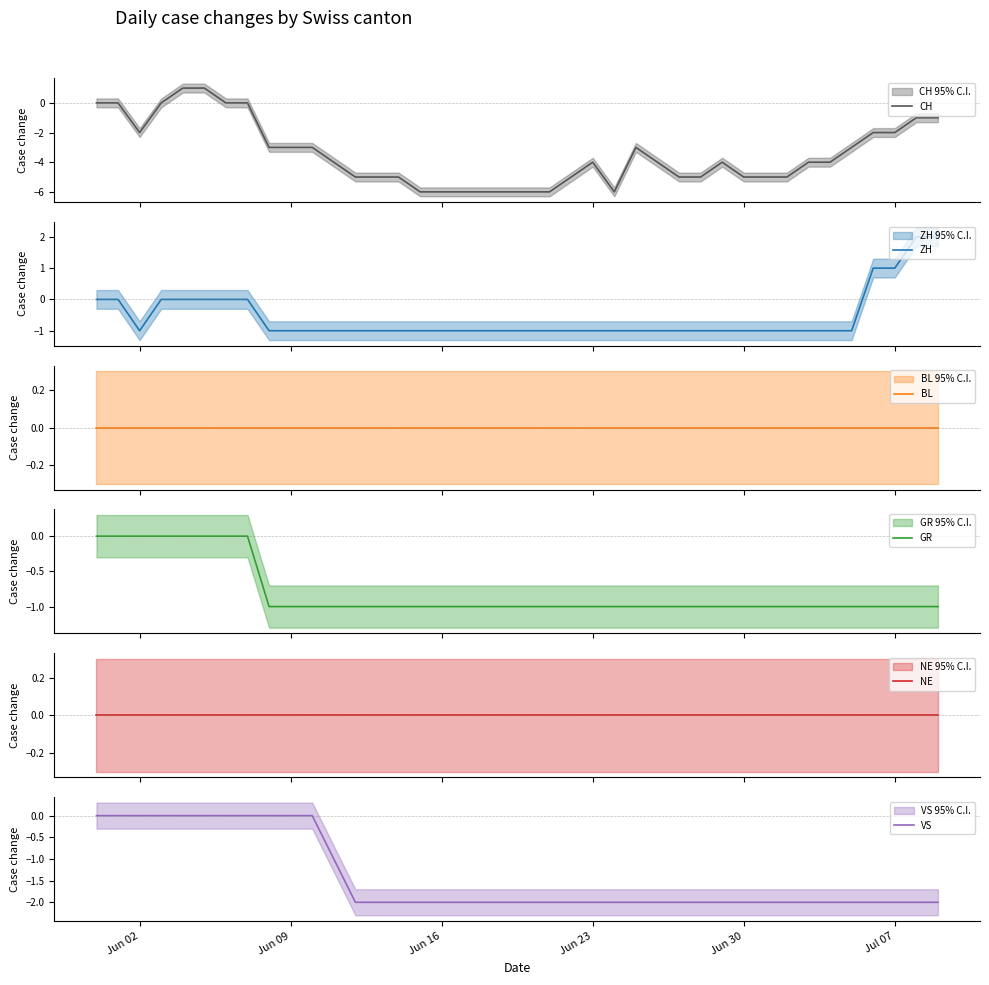

True or false: VS and BL cross at least once.

False